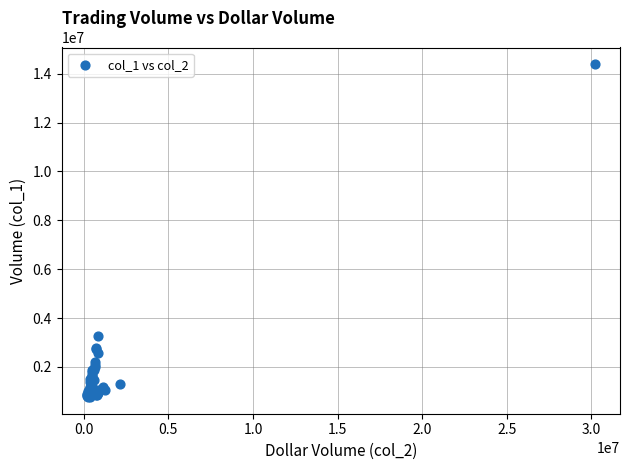

What Y value in the scatter plot is closest to 7577500?

3275000